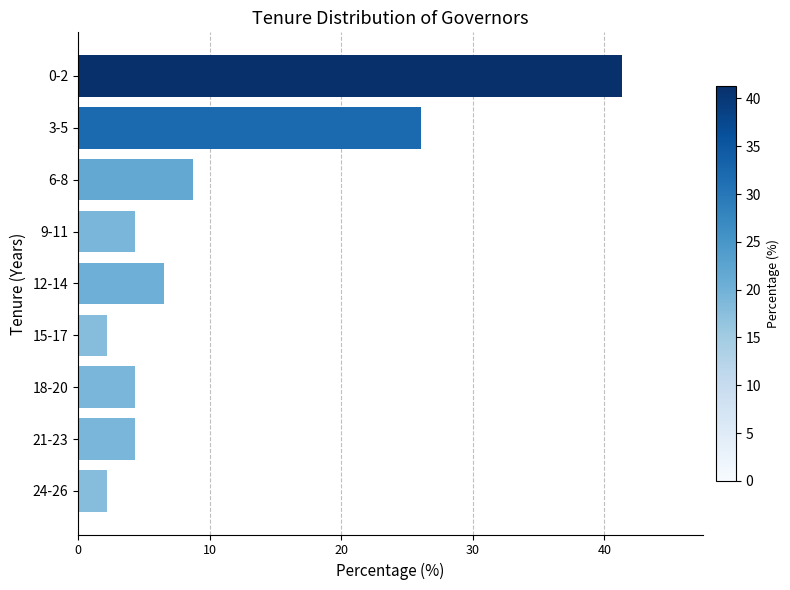

What is the difference between the maximum and second lowest values?

39.1